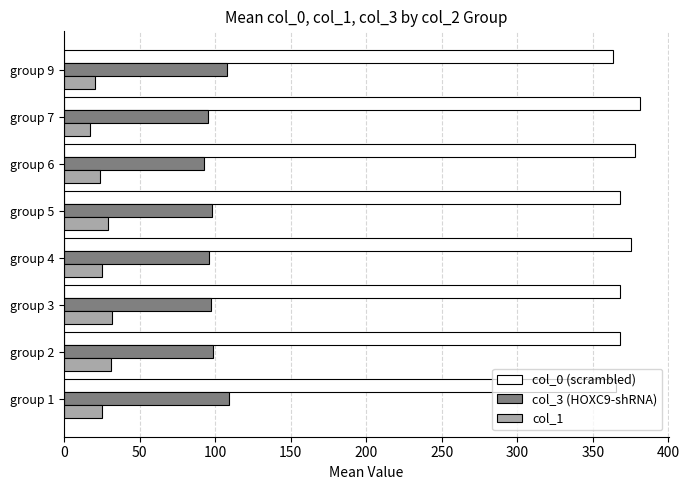

What is the difference between the highest and lowest values at group 2?

337.1